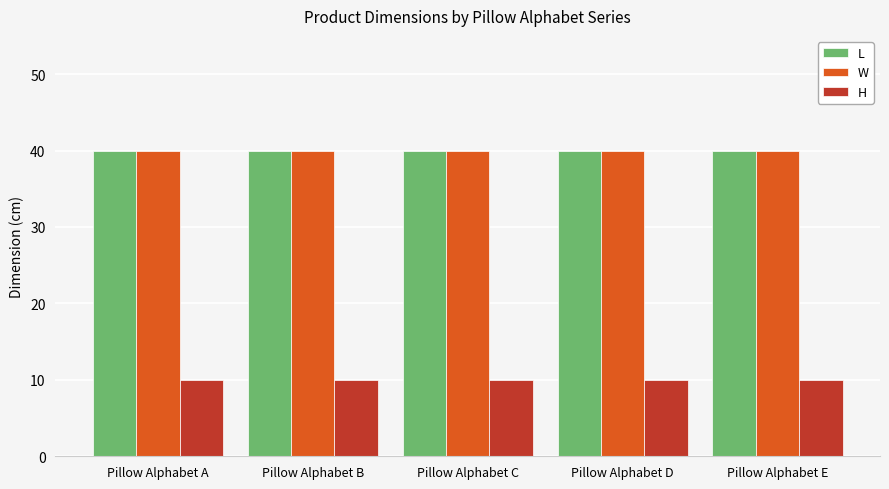

What are all the series names shown in the legend?

L, W, H